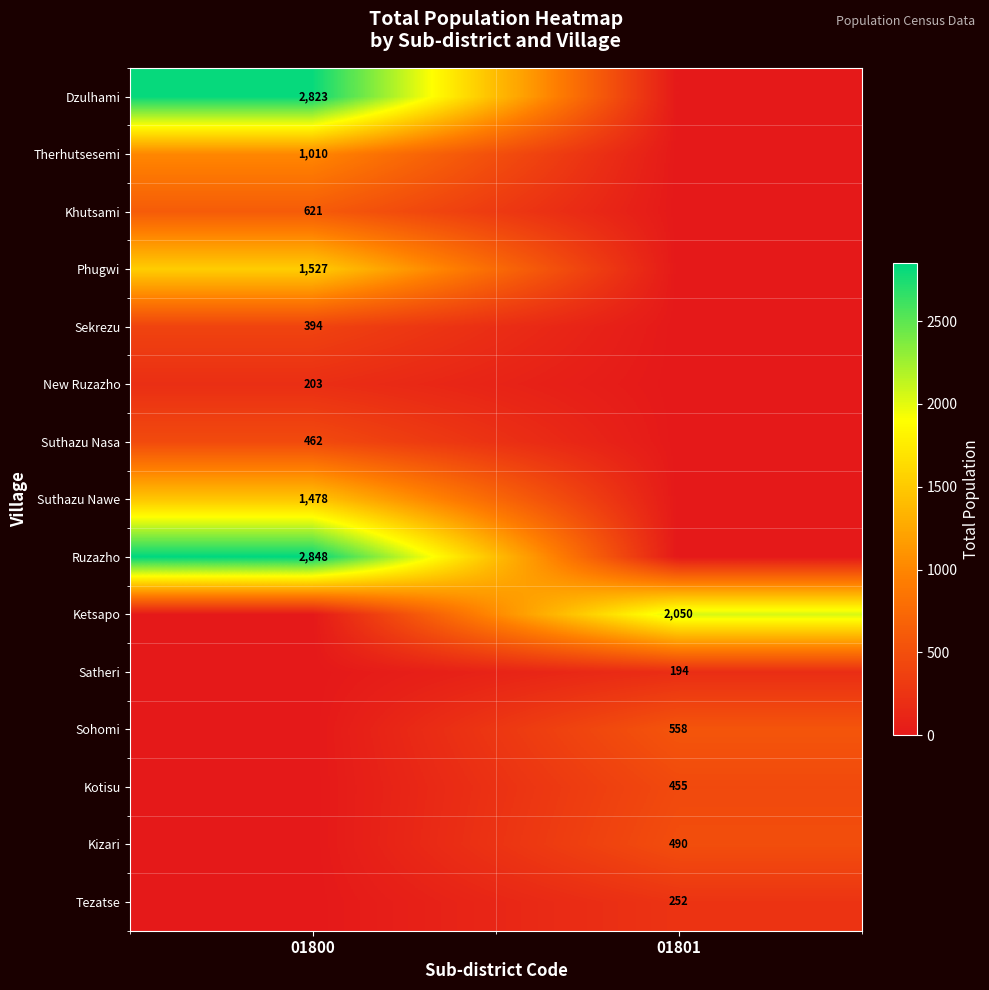

The value of Kotisu at 01801 is 455. True or false?

True